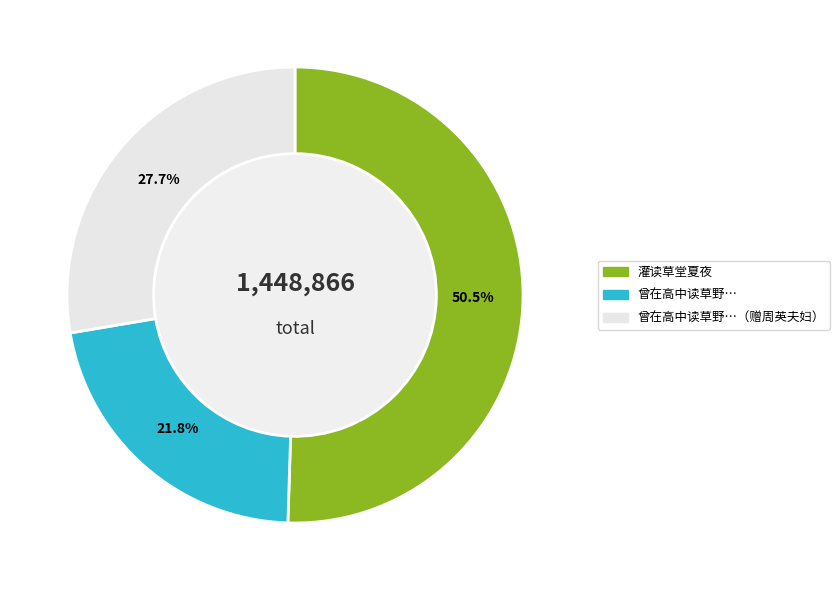

How many slices are in this pie chart?

3